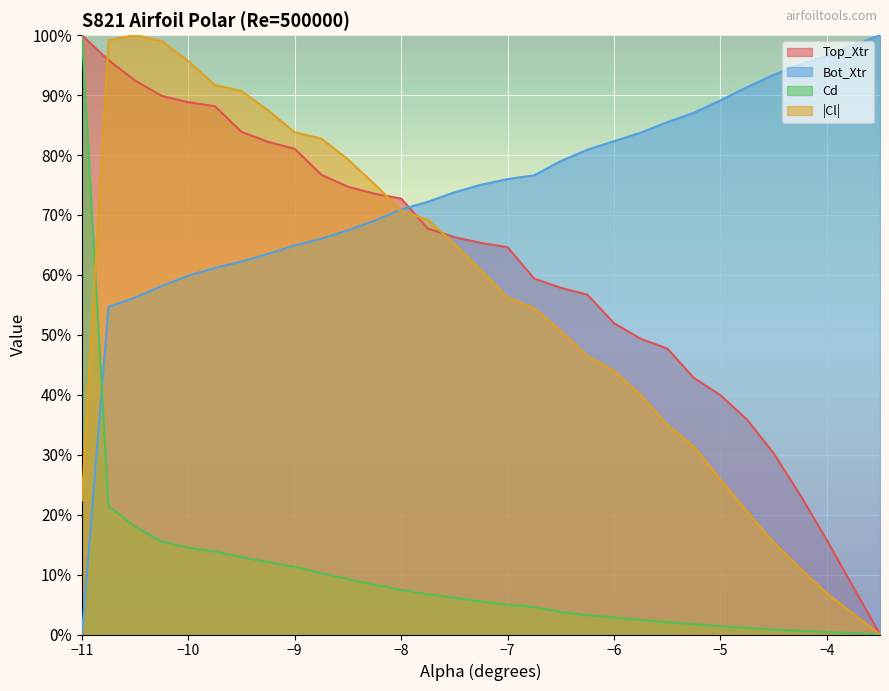

Reading right to left, extract all data points from this chart.

Top_Xtr: 0.0	0.2	0.2	0.3	0.4	0.4	0.4	0.5	0.5	0.5	0.6	0.6	0.6	0.6	0.7	0.7	0.7	0.7	0.7	0.7	0.8	0.8	0.8	0.8	0.9	0.9	0.9	0.9	1.0	1.0
Bot_Xtr: 1.0	1.0	1.0	0.9	0.9	0.9	0.9	0.9	0.8	0.8	0.8	0.8	0.8	0.8	0.8	0.7	0.7	0.7	0.7	0.7	0.7	0.6	0.6	0.6	0.6	0.6	0.6	0.6	0.5	0.0
Cd: 0.0	0.0	0.0	0.0	0.0	0.0	0.0	0.0	0.0	0.0	0.0	0.0	0.0	0.1	0.1	0.1	0.1	0.1	0.1	0.1	0.1	0.1	0.1	0.1	0.1	0.1	0.2	0.2	0.2	1.0
Cl: 0.0	0.1	0.1	0.2	0.2	0.3	0.3	0.4	0.4	0.4	0.5	0.5	0.5	0.6	0.6	0.7	0.7	0.7	0.8	0.8	0.8	0.8	0.9	0.9	0.9	1.0	1.0	1.0	1.0	0.2